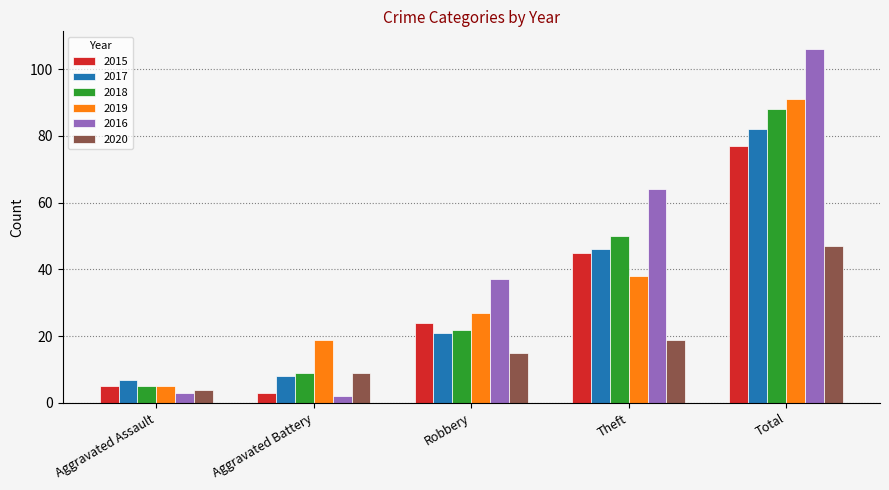

What is the minimum value for 2019?

5